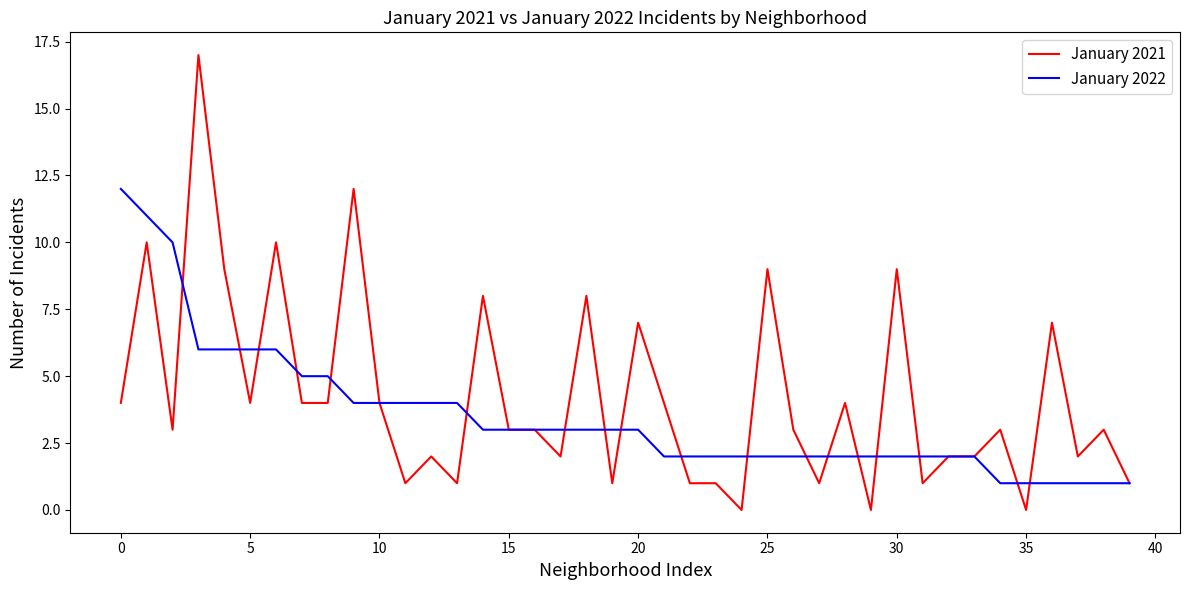

Which series has the widest spread of values?

January 2021